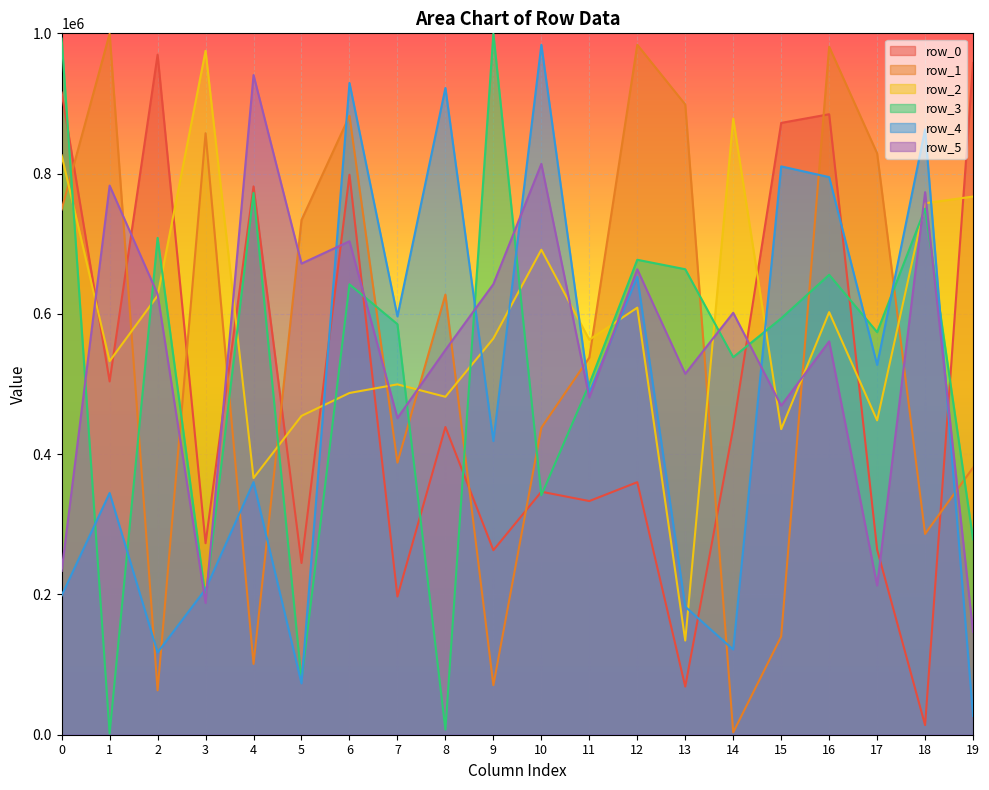

Which category has the highest value in the row_1 series?

1